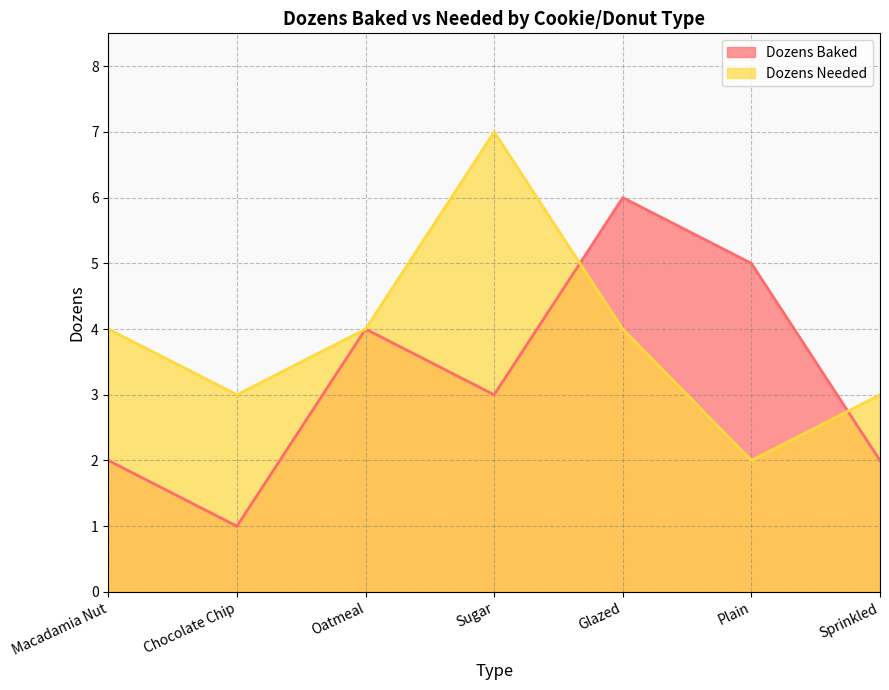

What is the spread (max minus min) of values at Macadamia Nut?

2